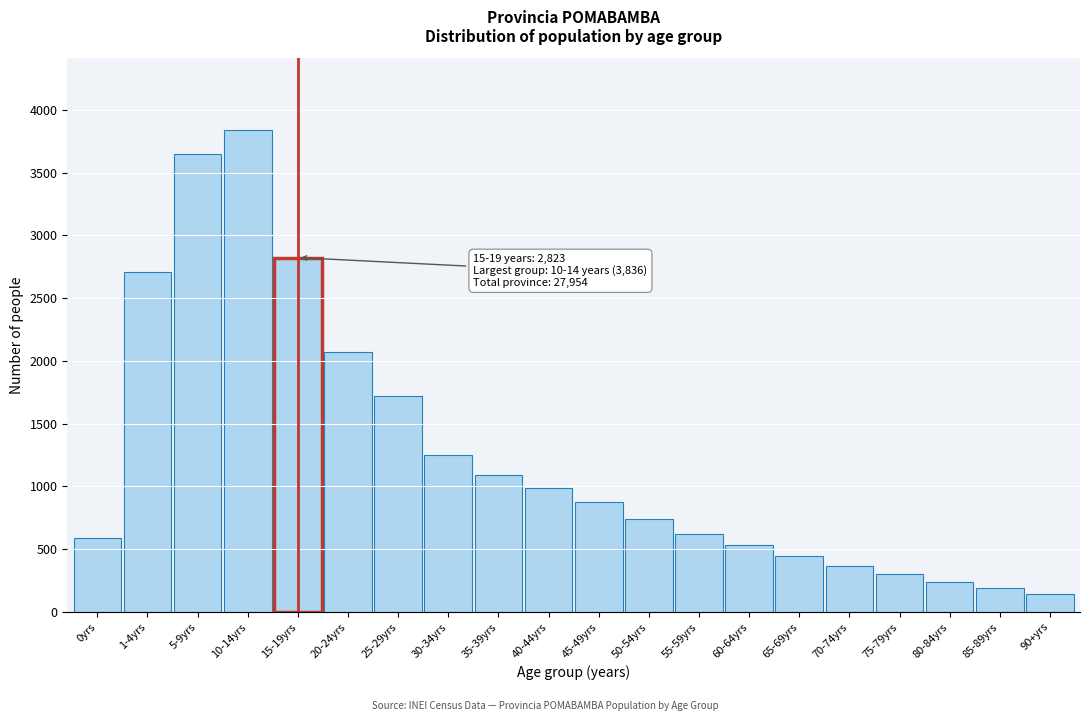

Reading left to right, transcribe all the data shown in this chart.

586	2709	3648	3836	2823	2070	1720	1253	1089	987	876	743	621	534	445	367	298	234	187	143